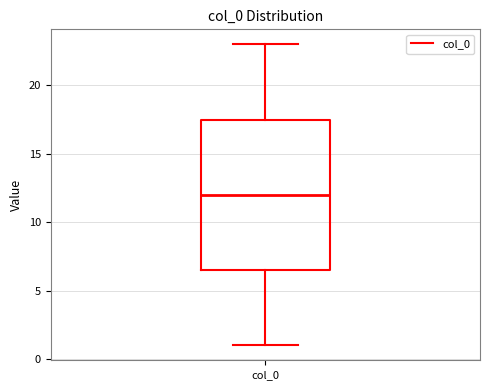

Read this box plot against the y-axis: the position of the median line, the range covered by the box, and the ends of both whiskers. The values are not printed on the chart, so give them approximately, as read against the axis.

median 12.0, box 6.5 to 17.5, whiskers 1.0 to 23.0